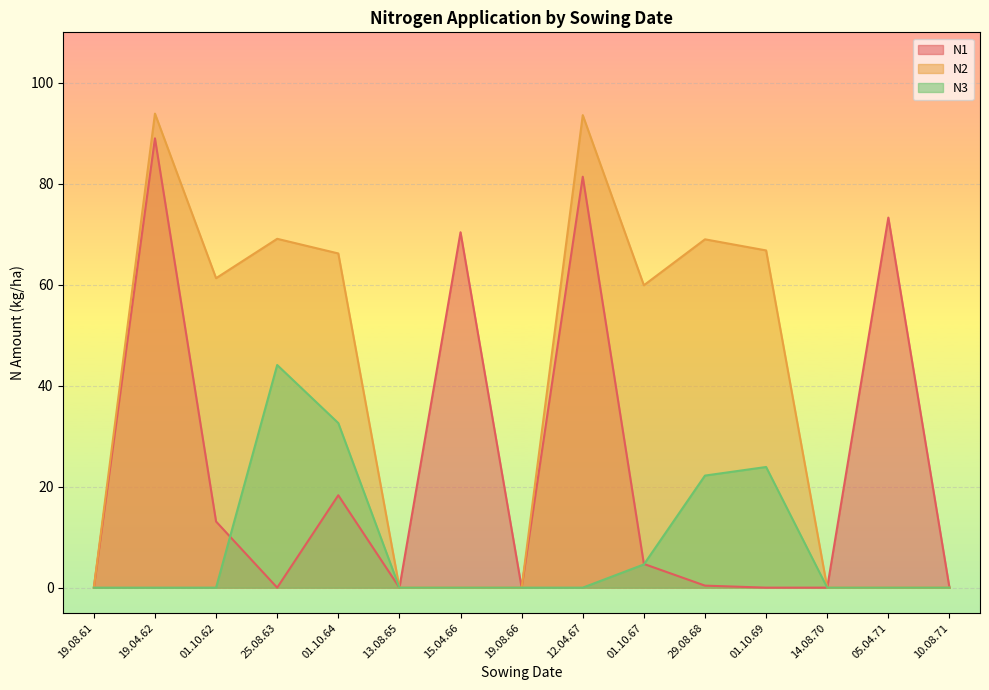

How many categories are shown in the chart?

15